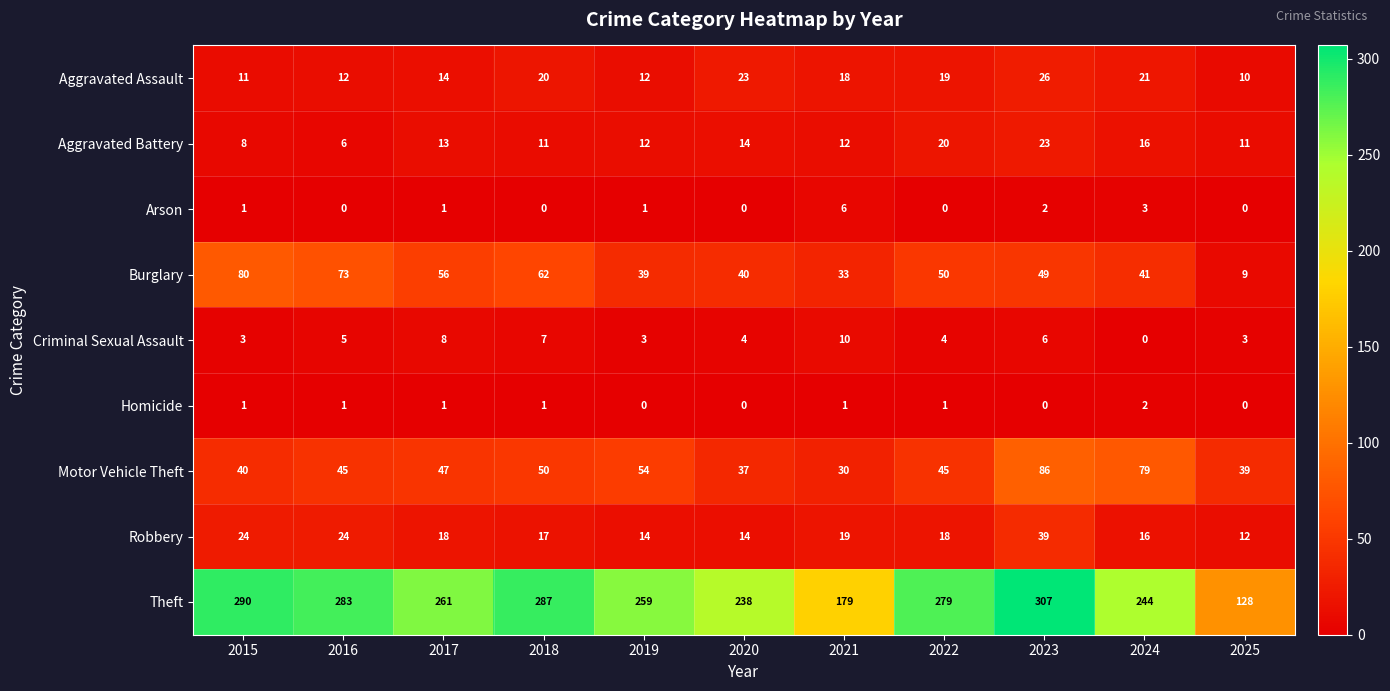

How many positive values does the Criminal Sexual Assault series have?

10